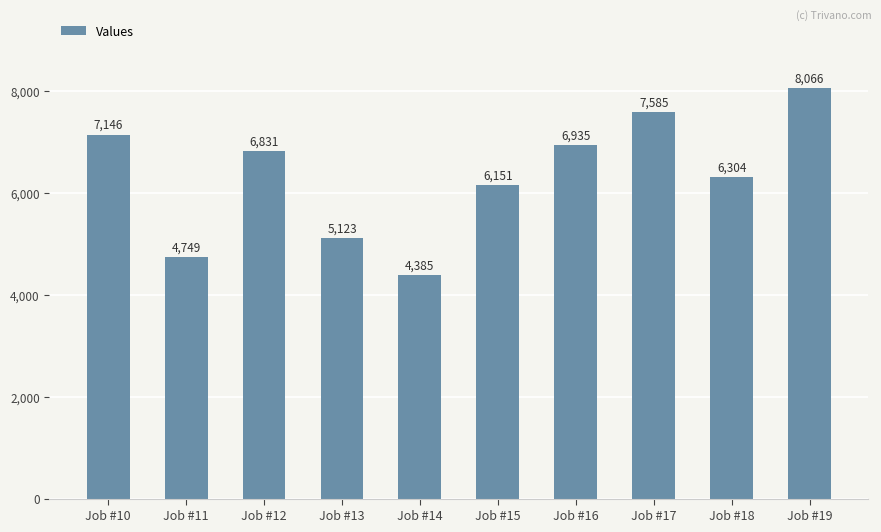

What is the sum of the values at Job #15 and Job #19?

14217